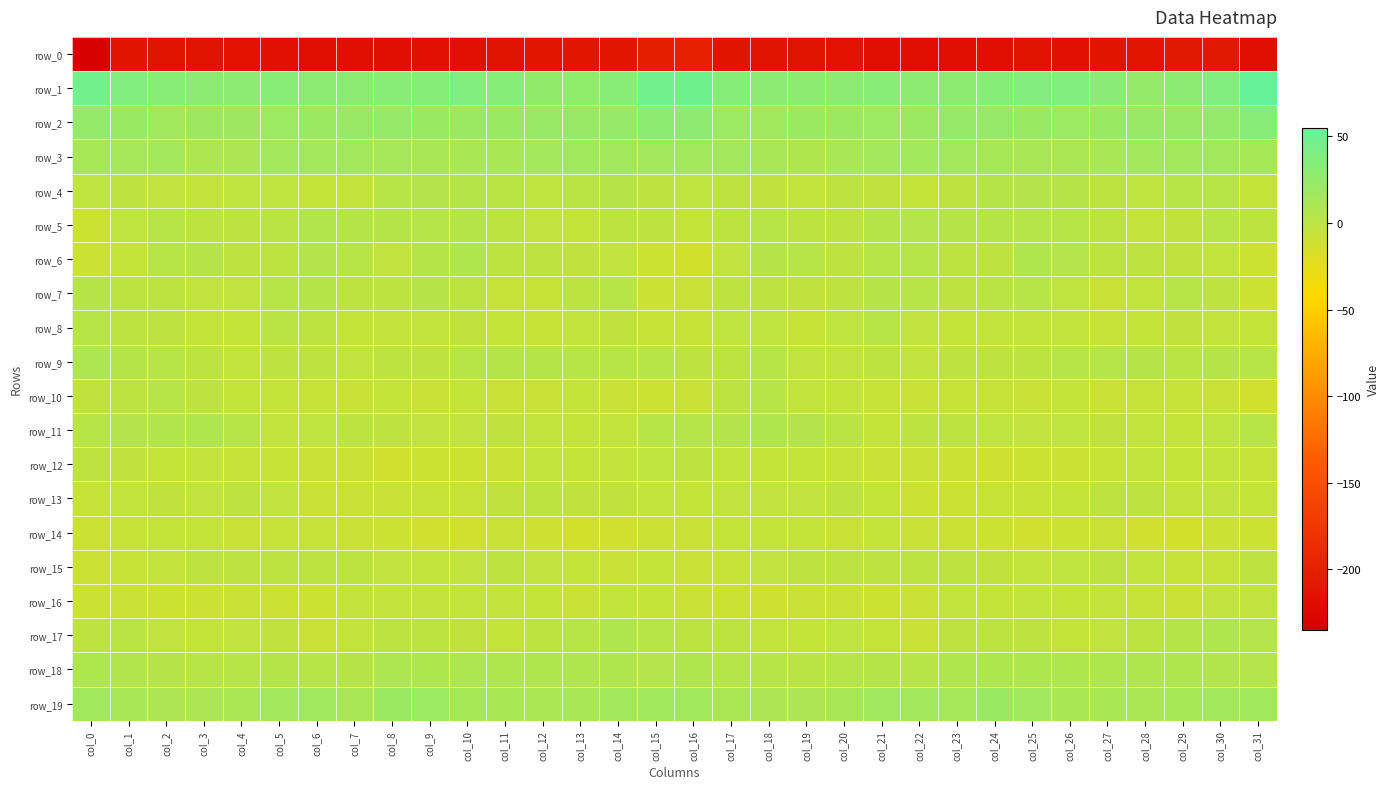

At col_2, list the series in order from largest to smallest.

row_1, row_2, row_3, row_19, row_11, row_18, row_9, row_10, row_6, row_5, row_7, row_8, row_17, row_4, row_13, row_15, row_12, row_14, row_16, row_0